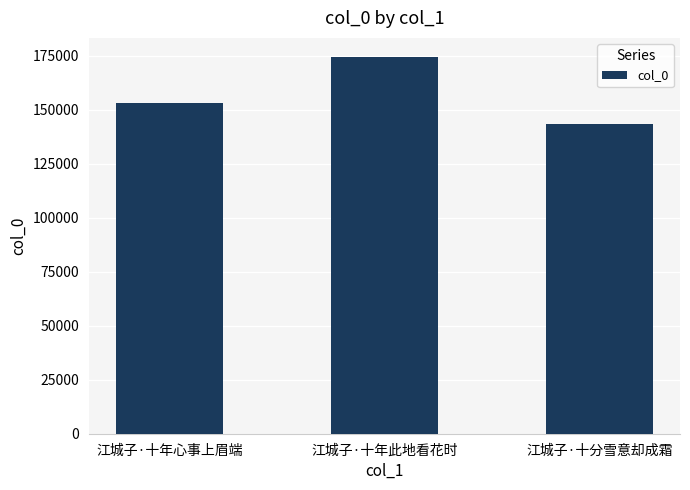

Reading left to right, what are all the values shown in this chart?

江城子·十年心事上眉端=153160	江城子·十年此地看花时=174588	江城子·十分雪意却成霜=143450